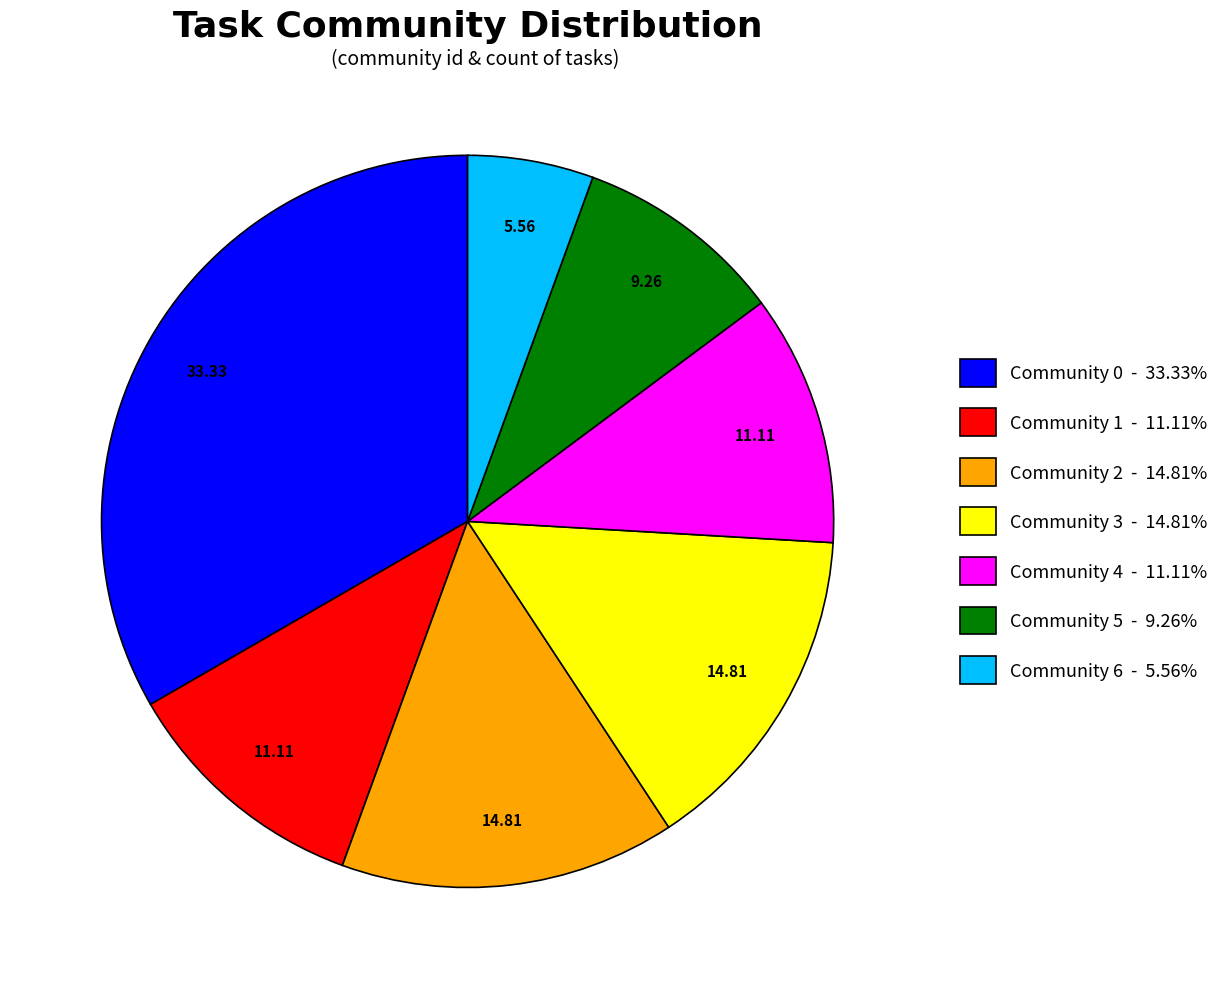

Count the number of slices in the pie.

7